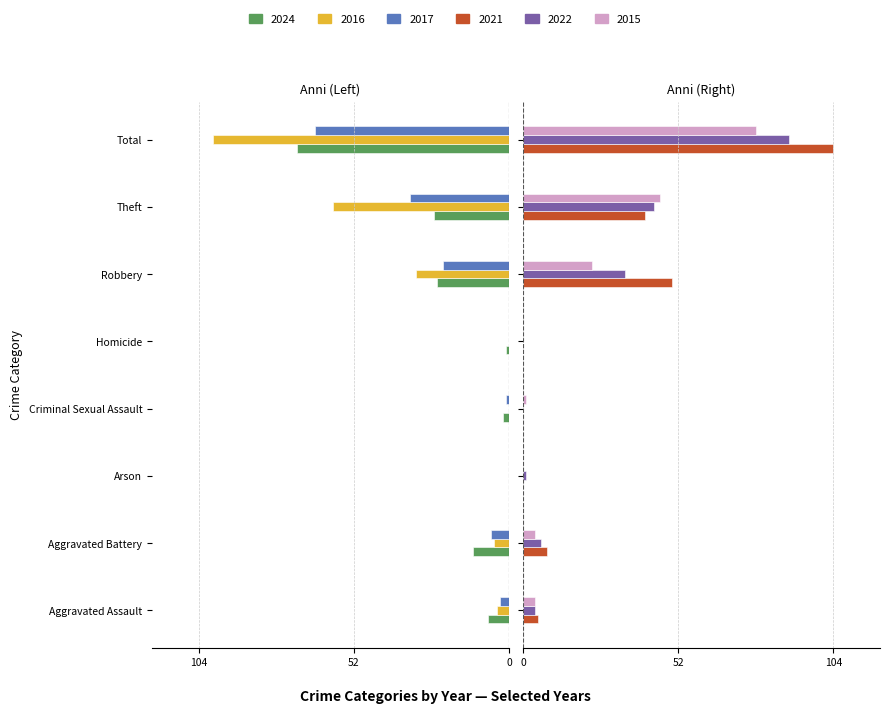

What is the label of the 6th bar from the left?

Robbery